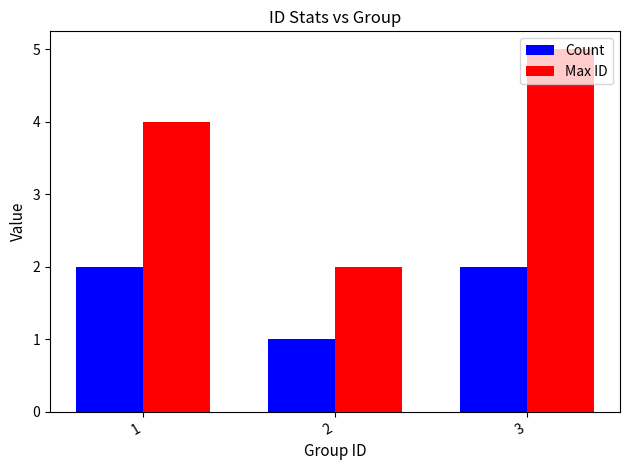

What is the value of the Max ID bar at the 1st from the left?

4